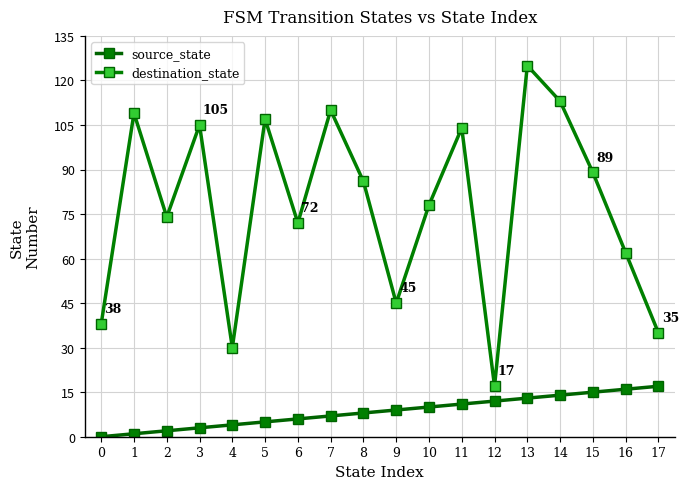

Which series has the largest total across all categories?

destination_state